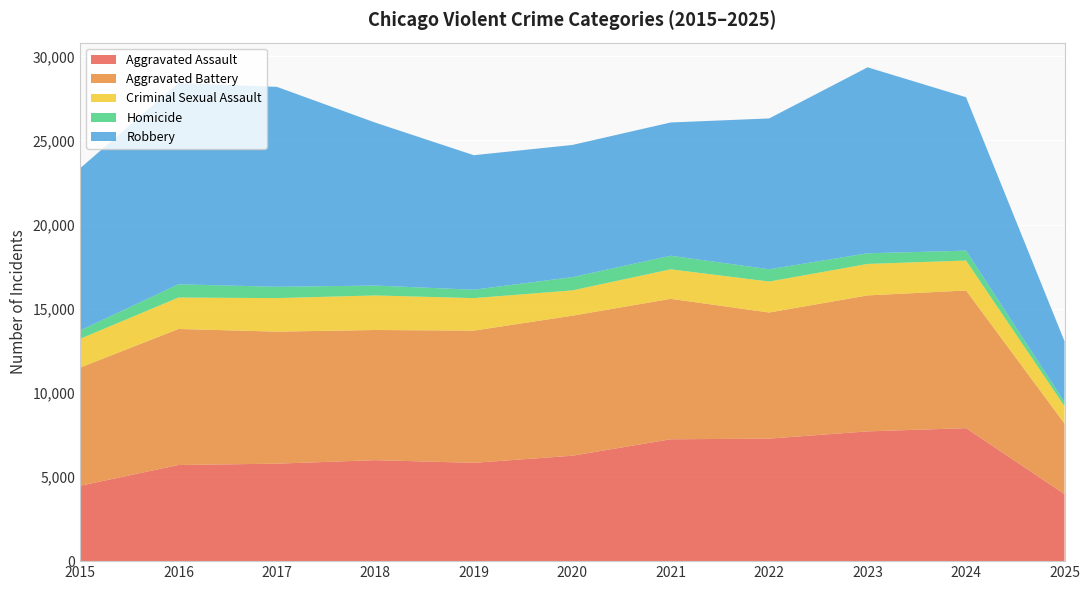

Reading left to right, extract all data points from this chart.

Aggravated Assault: 4480	5713	5793	6002	5842	6265	7242	7281	7712	7903	3983
Aggravated Battery: 7018	8085	7845	7734	7858	8320	8346	7495	8080	8183	4195
Criminal Sexual Assault: 1713	1868	1994	2053	1930	1505	1755	1840	1871	1777	1031
Homicide: 496	786	672	588	499	787	806	729	632	588	241
Robbery: 9638	11960	11881	9681	7995	7855	7920	8964	11052	9118	3620